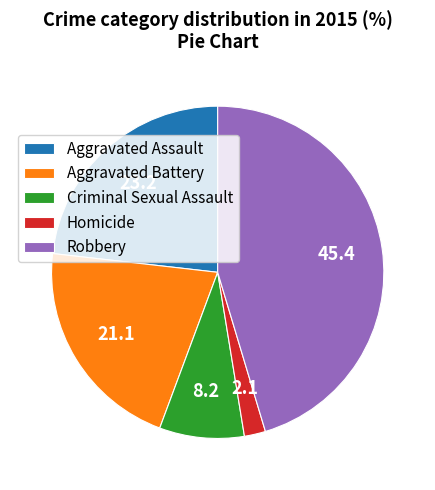

Rank the categories by value from highest to lowest.

Robbery, Aggravated Assault, Aggravated Battery, Criminal Sexual Assault, Homicide